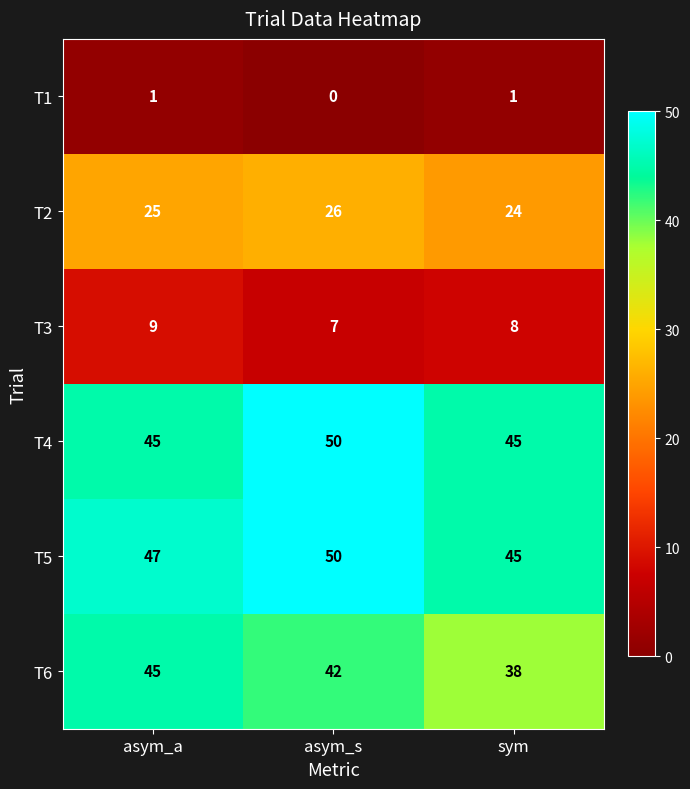

Which label corresponds to the largest value in the chart?

asym_s